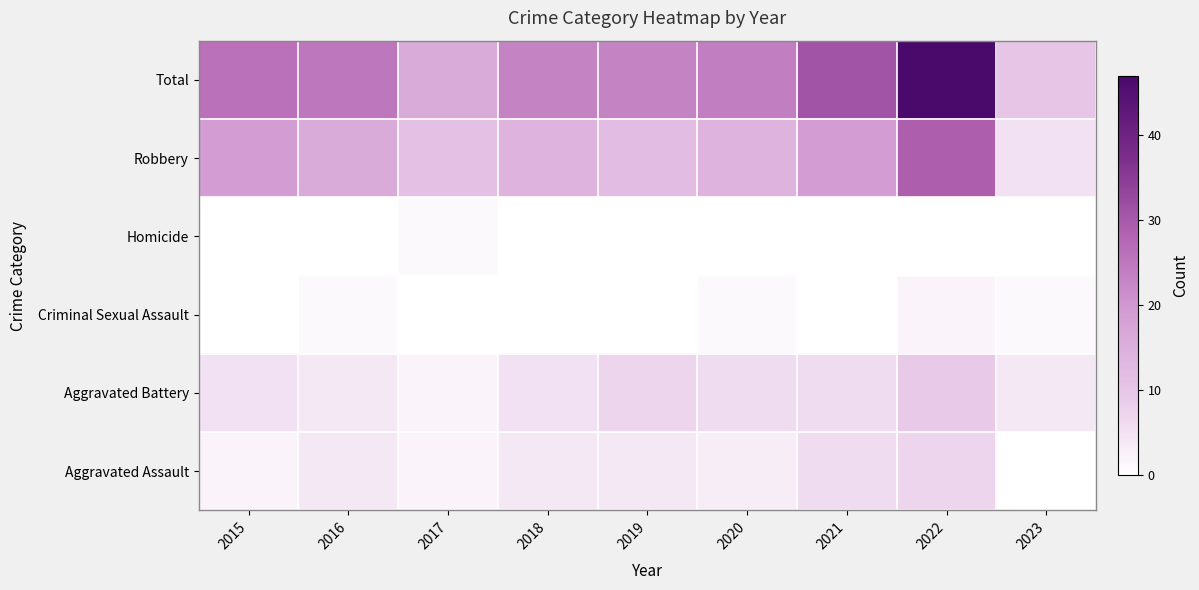

What is the total value across all series at 2015?

52